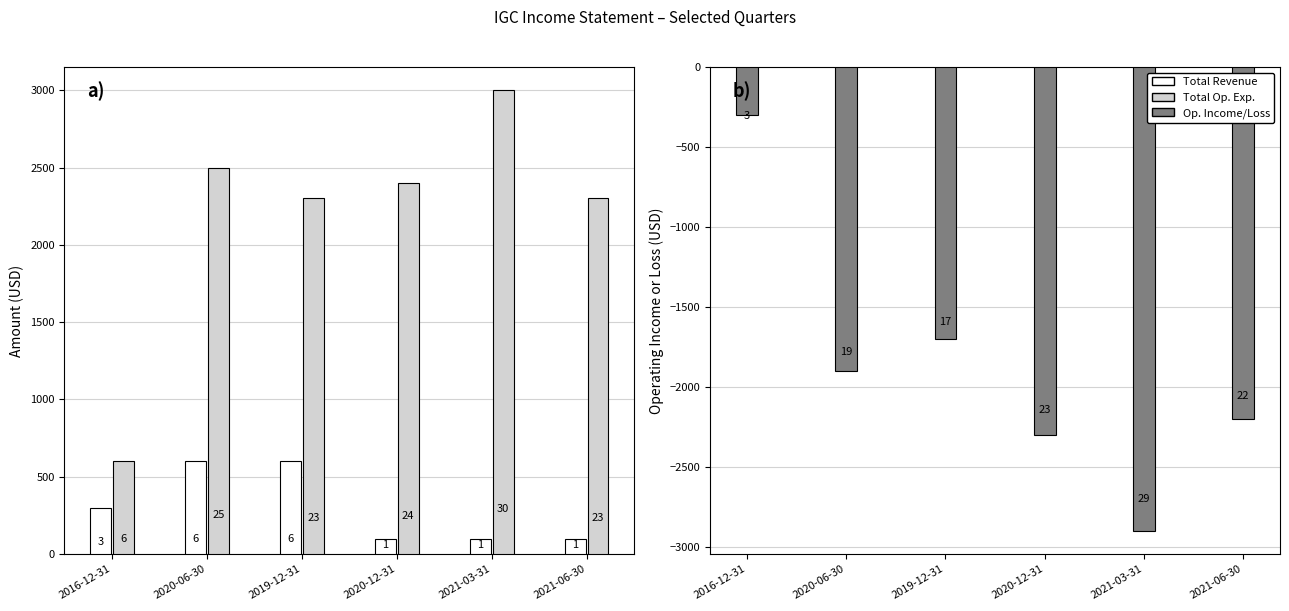

What is the sum of the Operating Income or Loss values at 2021-03-31 and 2021-06-30?

-5100